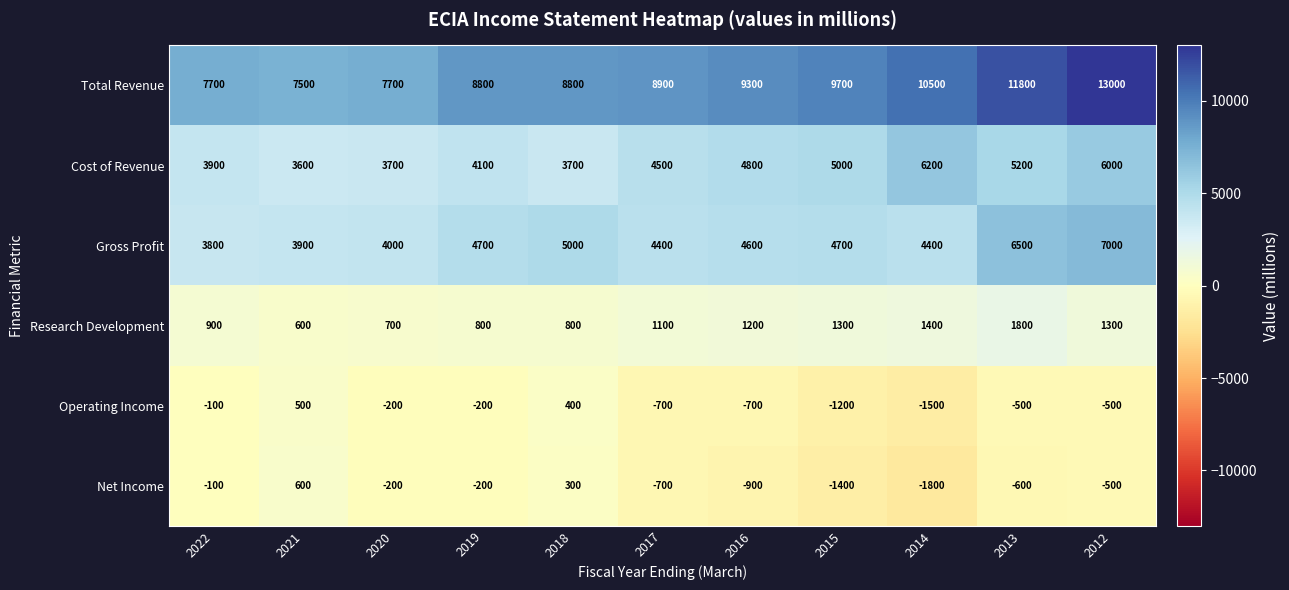

Where does the Operating Income series first go above -500?

2022